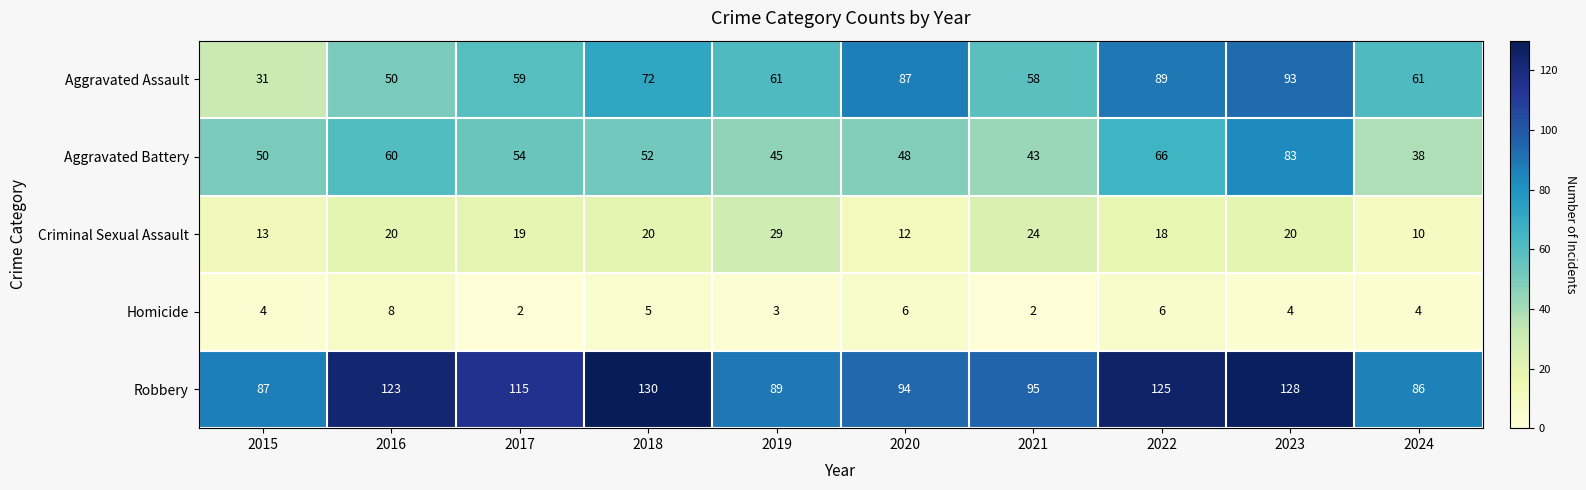

Which category has the highest value across all series?

2018